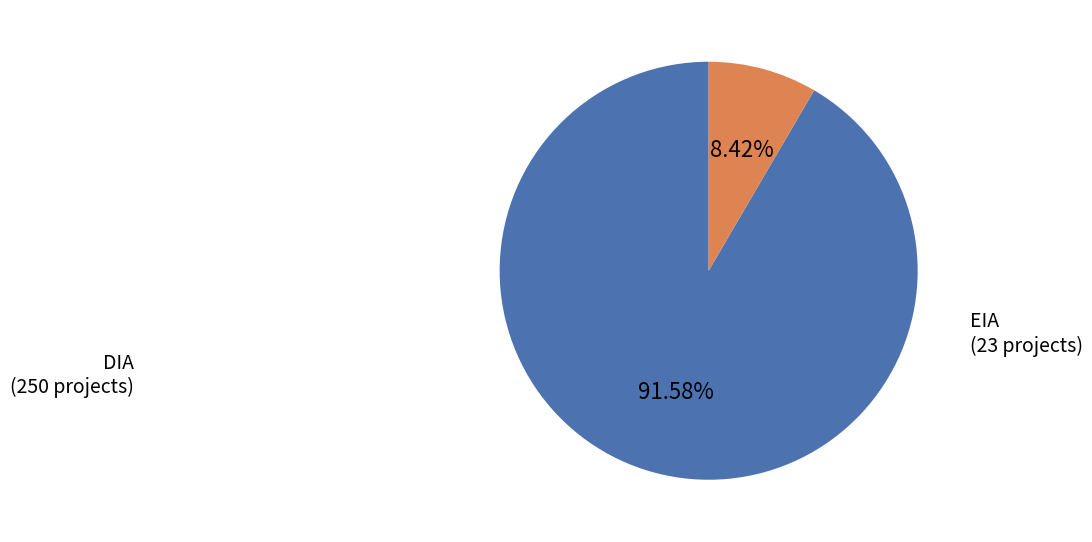

Approximately how many times larger is the value at EIA compared to DIA?

0.1